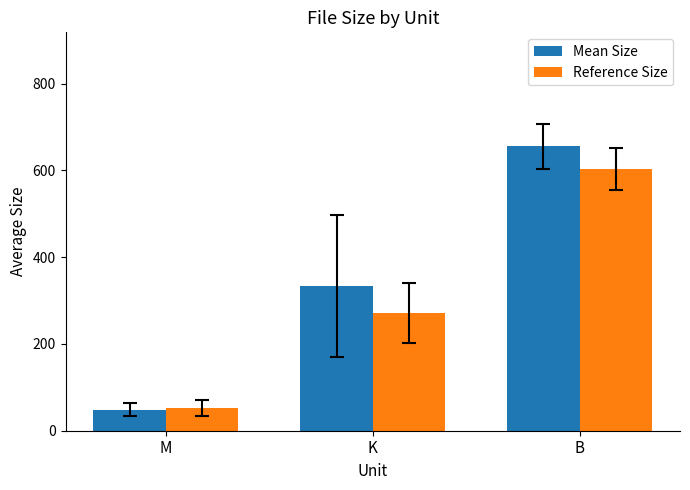

At which label is Mean Size closest to 352?

K